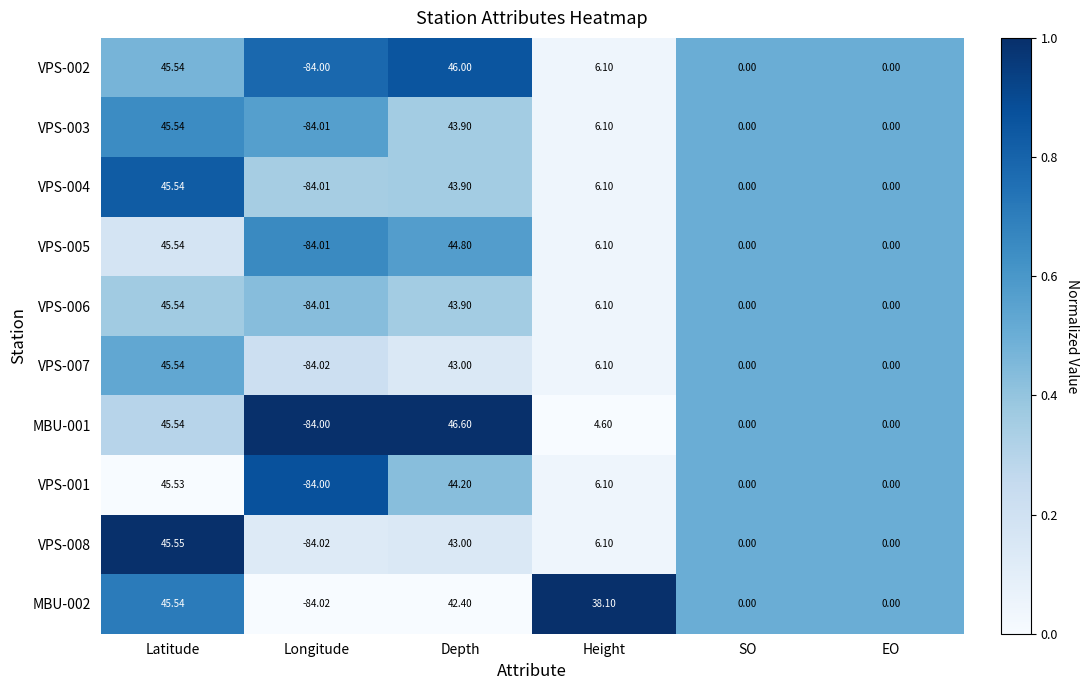

At which category does the chart reach its minimum across all series?

Longitude